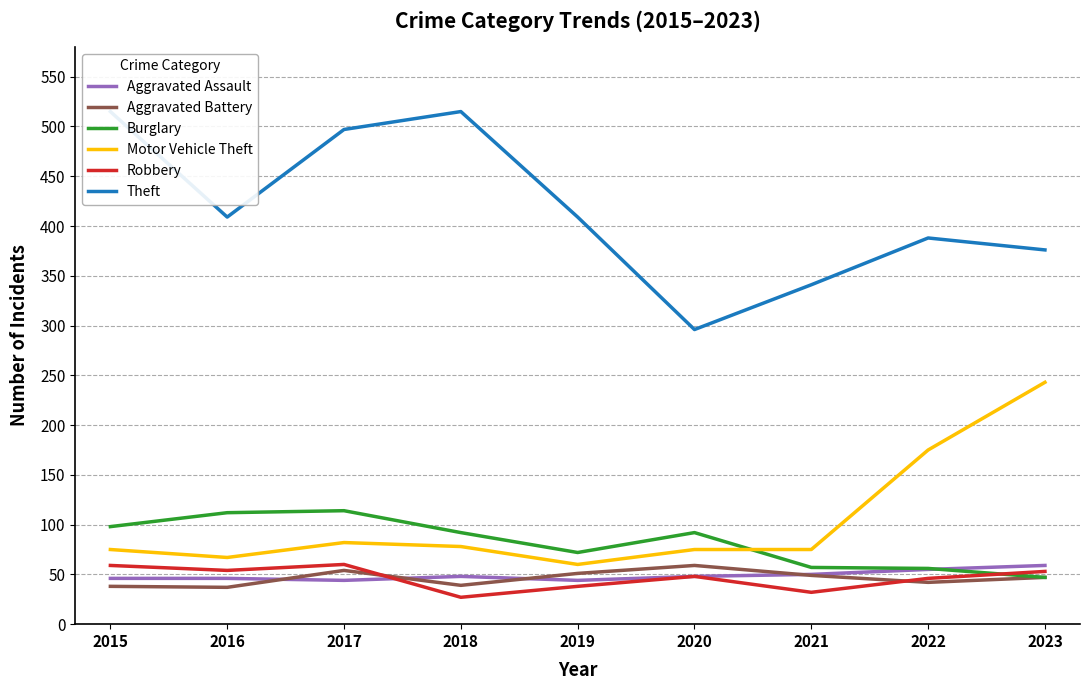

What is the value of the Robbery point at the 4th from the left?

27